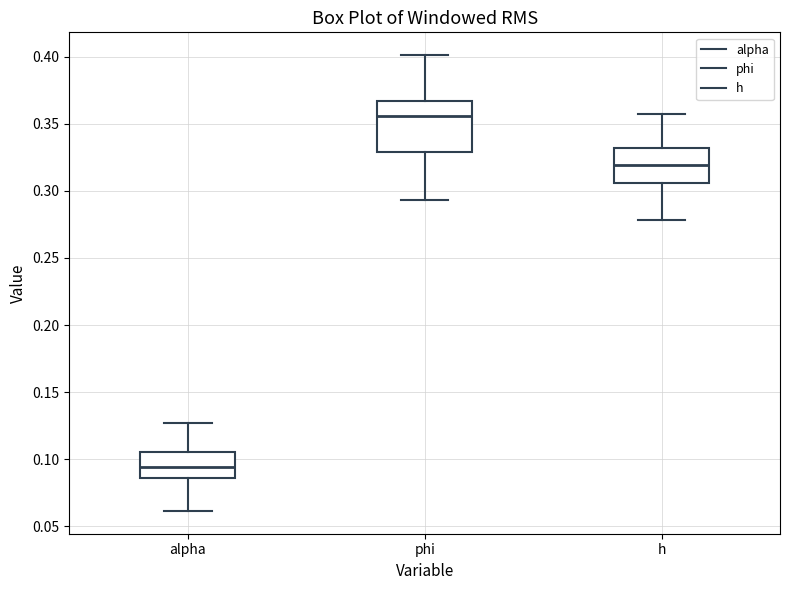

Where does the upper whisker of the box for alpha end on the y-axis? The values are not printed on the chart, so give them approximately, as read against the axis.

0.125